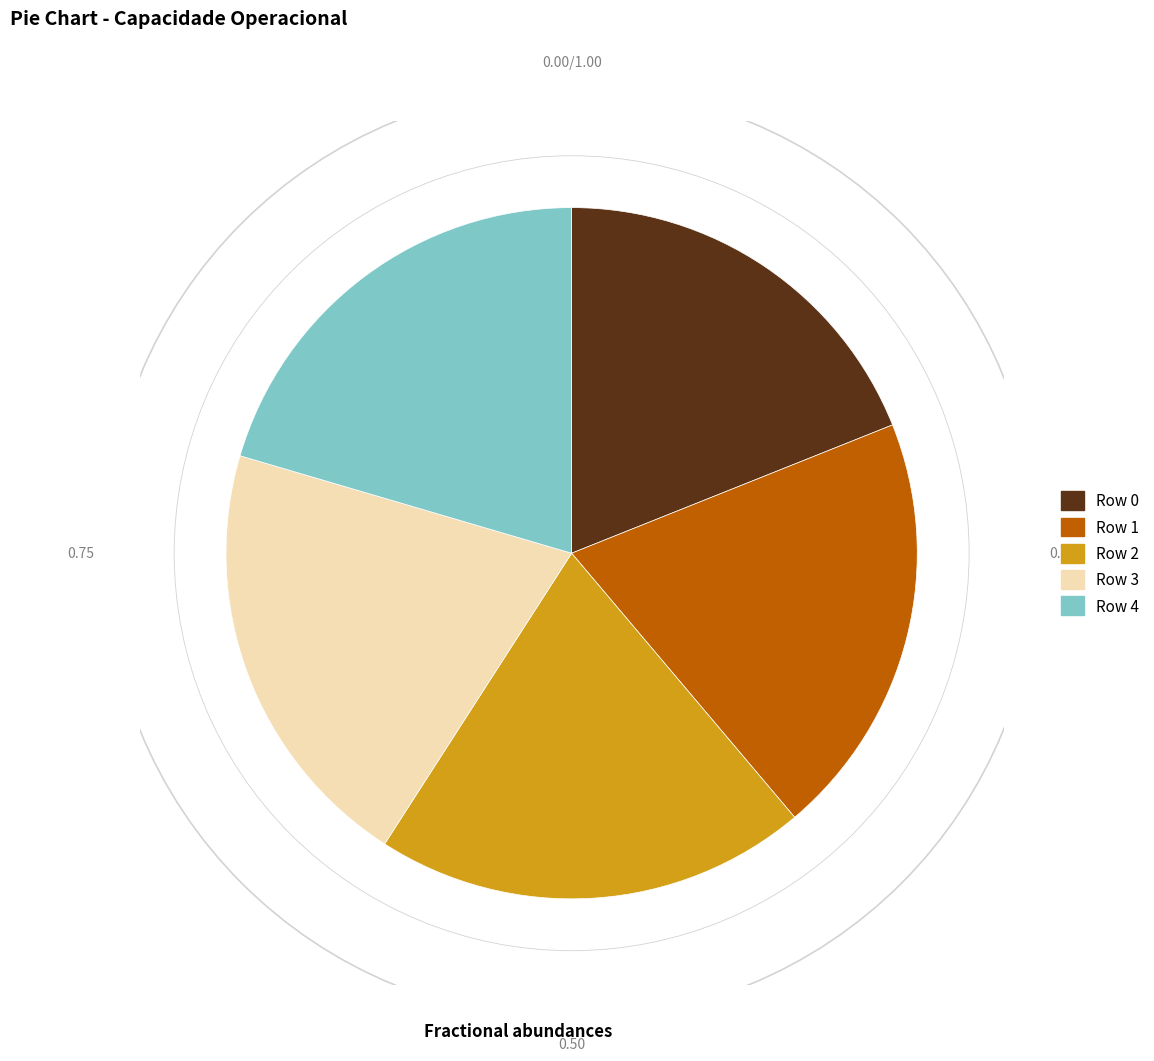

What is the smallest slice in the pie chart?

Row 0